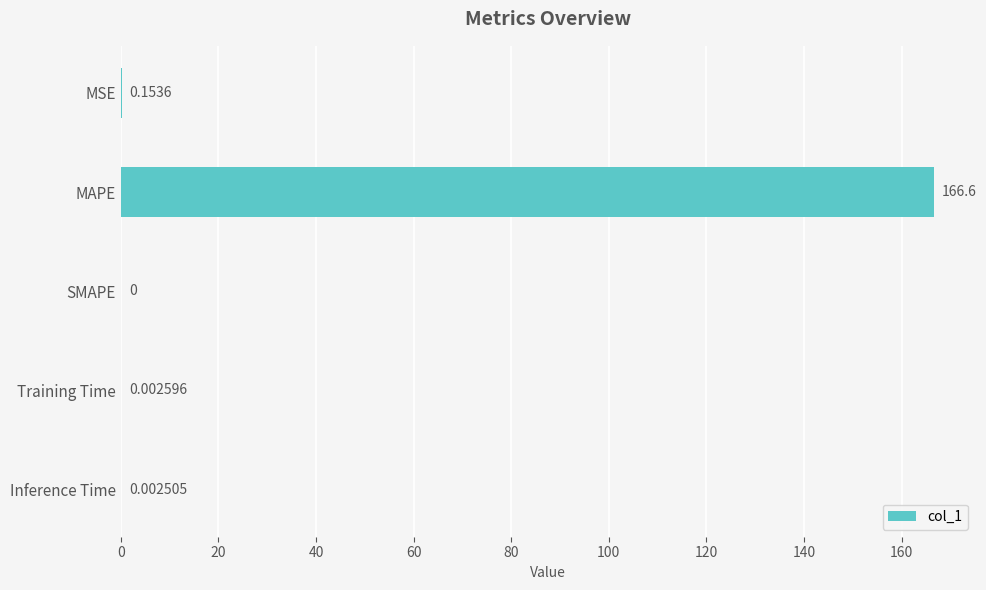

What is the sum of all values?

166.8